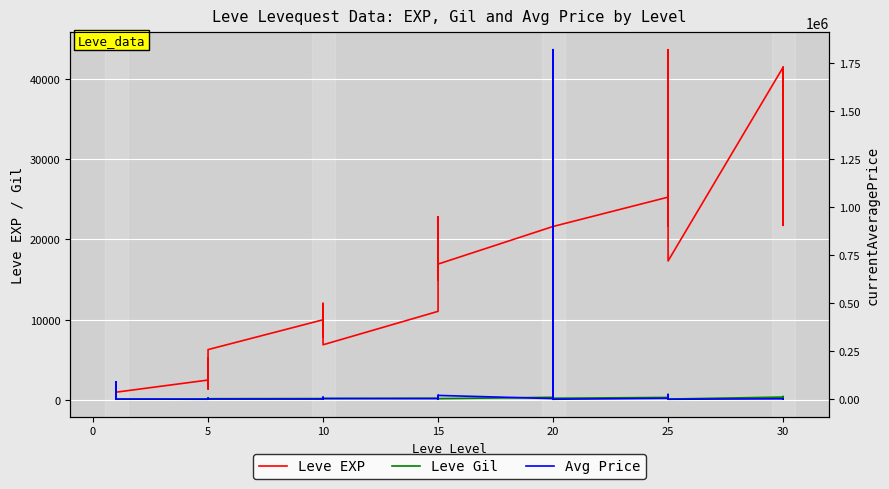

True or false: Leve Gil and Leve EXP cross at least once.

False